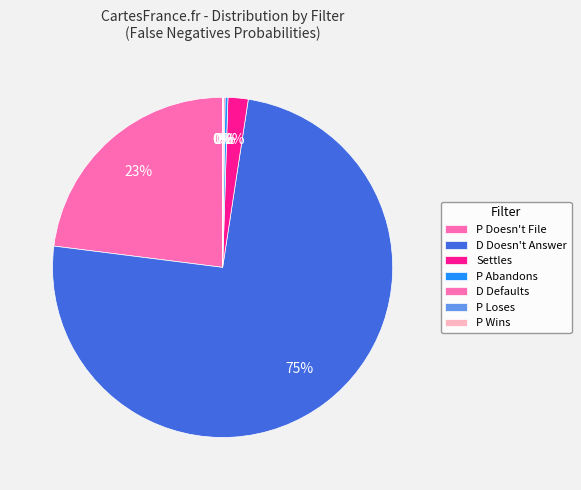

Rank the categories by value from lowest to highest.

P Loses, P Wins, D Defaults, P Abandons, Settles, P Doesn't File, D Doesn't Answer